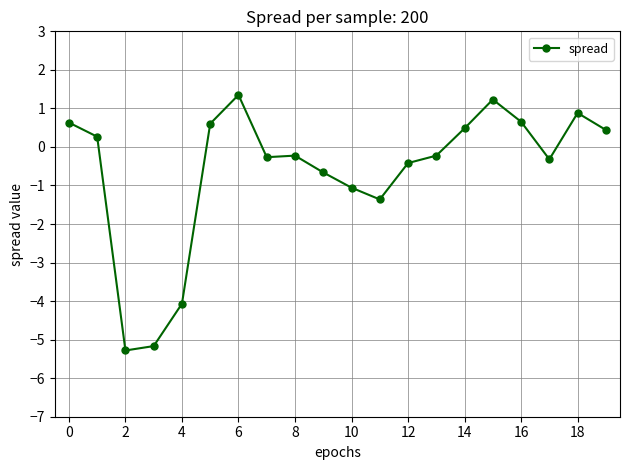

What is the value of the 18th point from the left?

-0.3